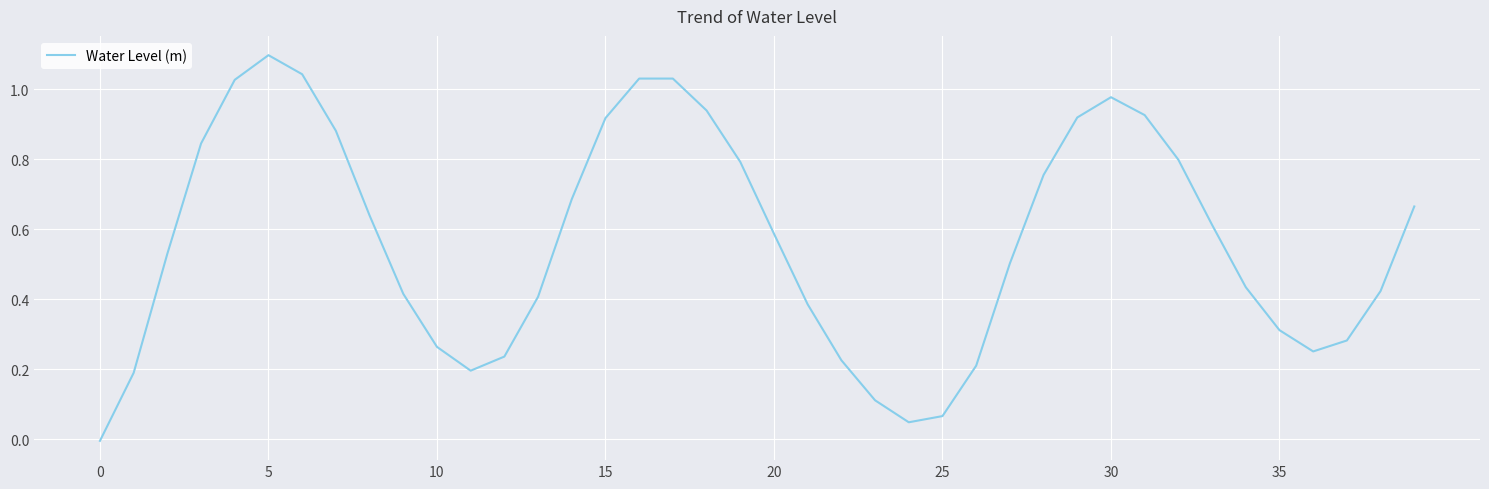

What is the difference between the maximum and minimum values?

1.1